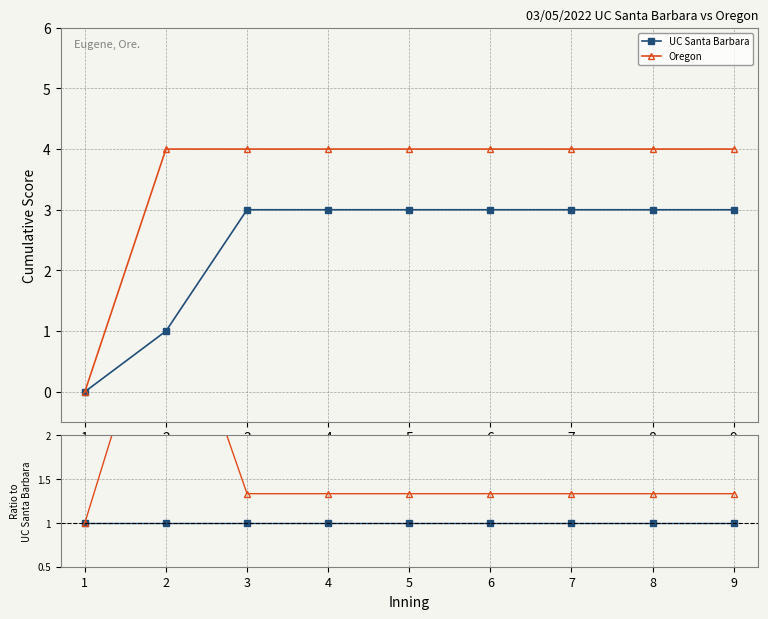

Where is Oregon nearest to the value 2?

3